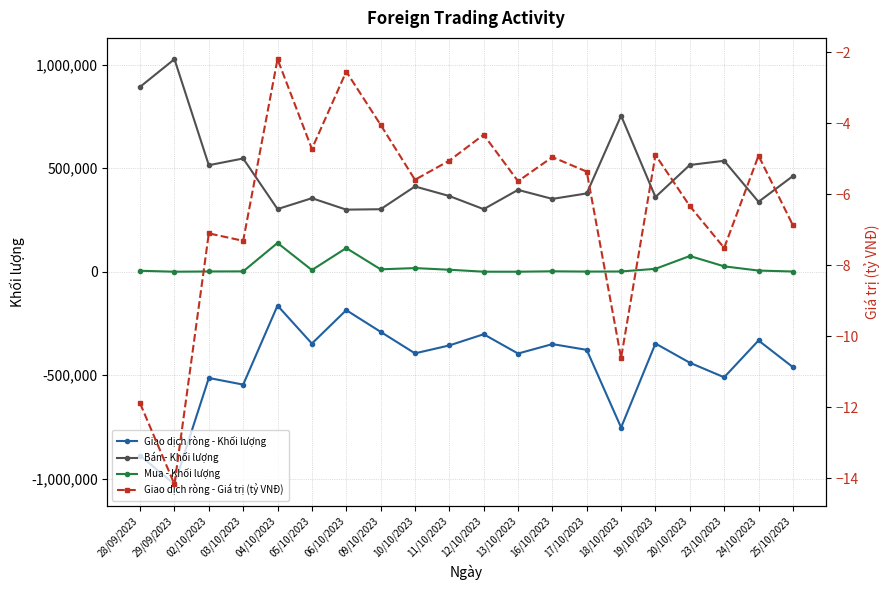

At how many categories does at least one series exceed -709180?

20